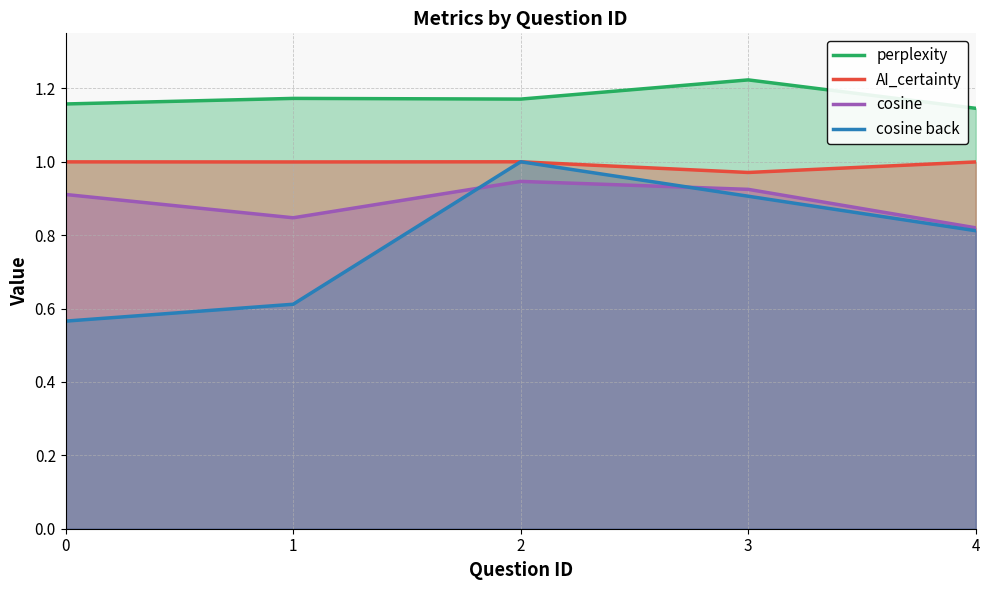

How many lines are shown in the chart?

4